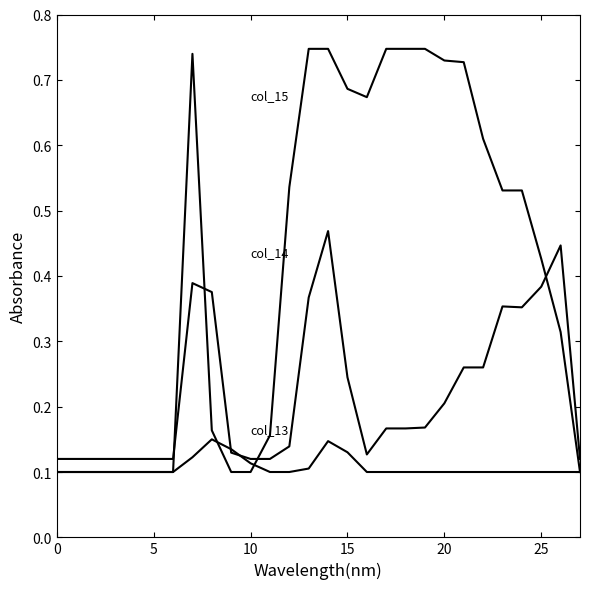

Does the chart display data point markers on the line(s)?

No